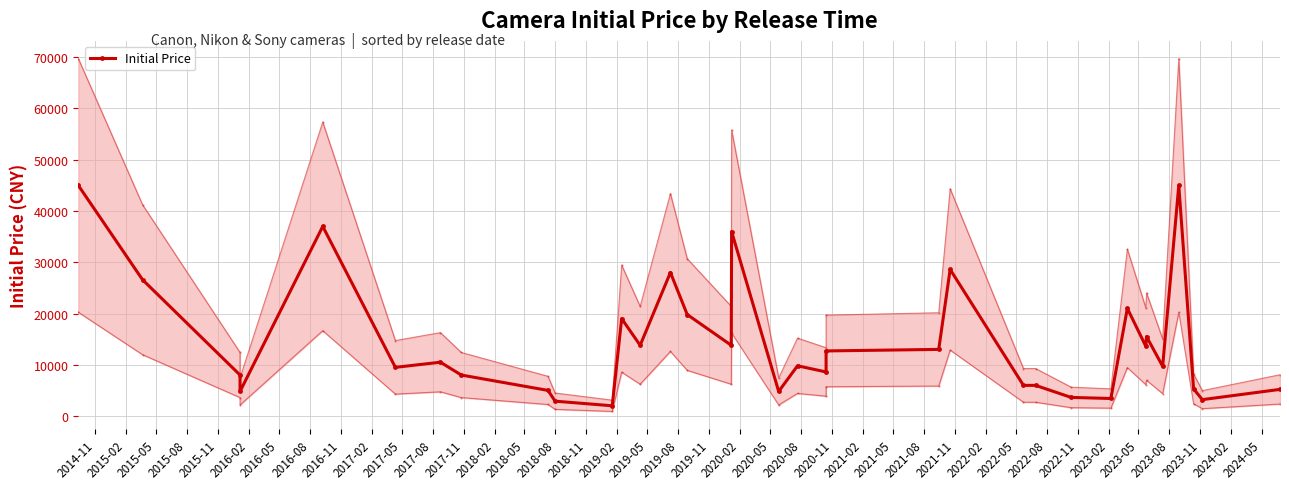

How many distinct data groups are displayed?

1